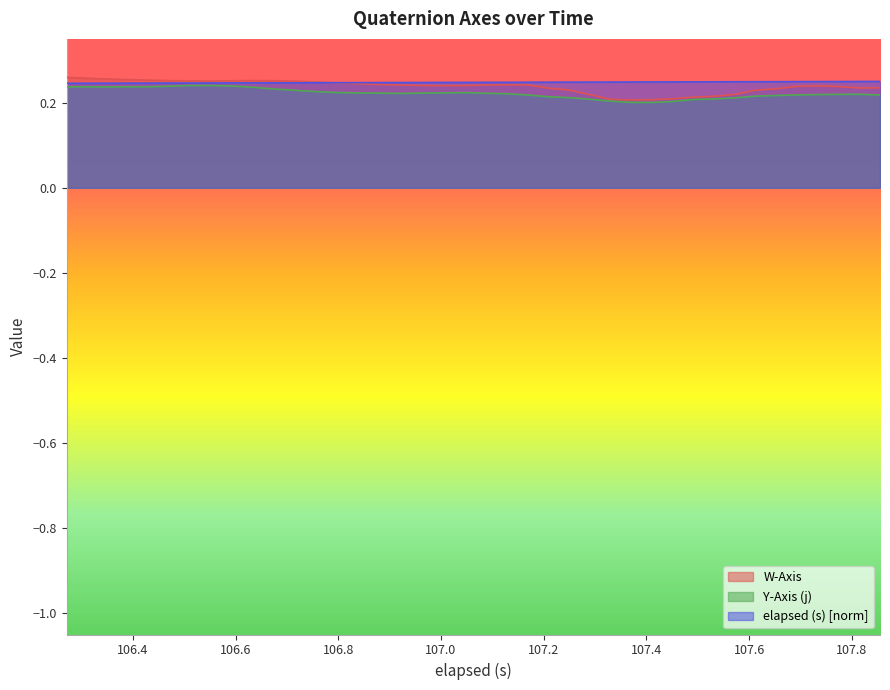

How many times do elapsed (s) and W-Axis cross each other?

1